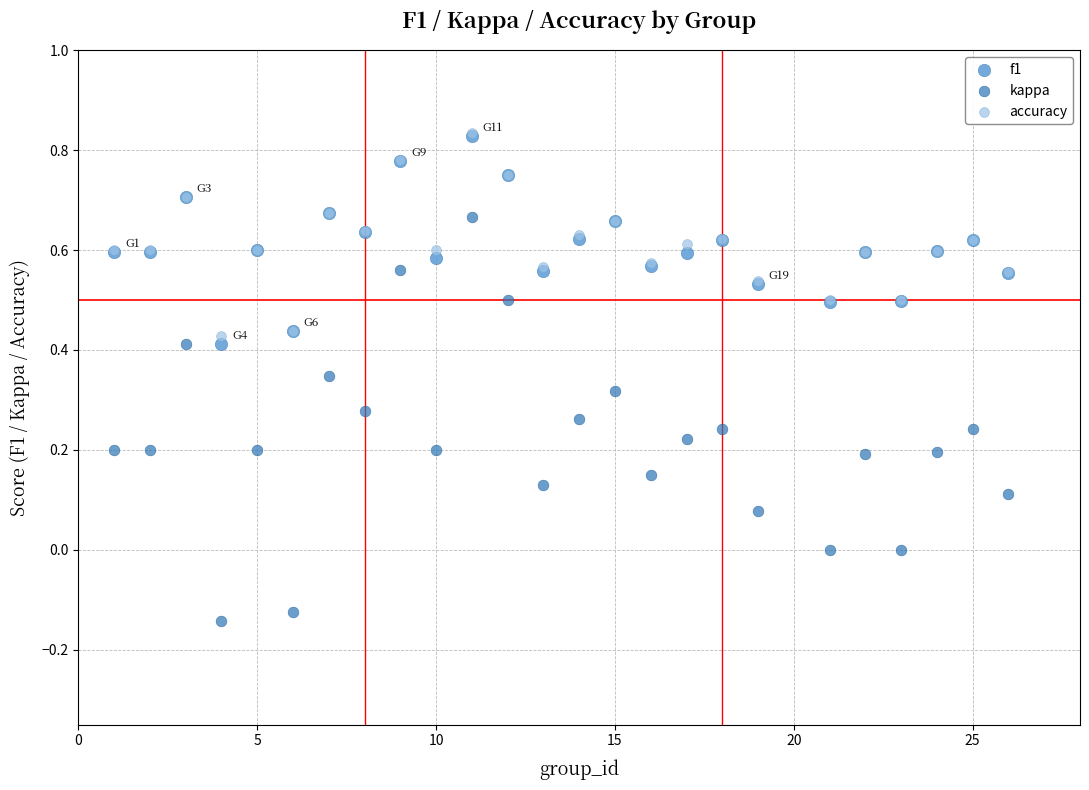

Which series reaches the minimum Y coordinate?

kappa